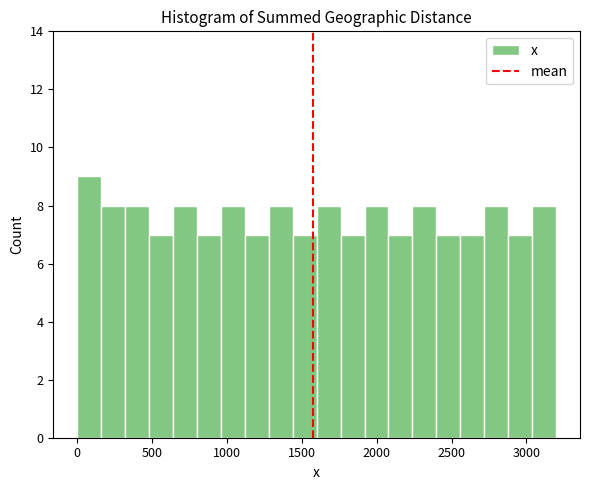

Around what value on the x-axis is the tallest bar? Give the approximate position of its centre, as read against the axis.

100